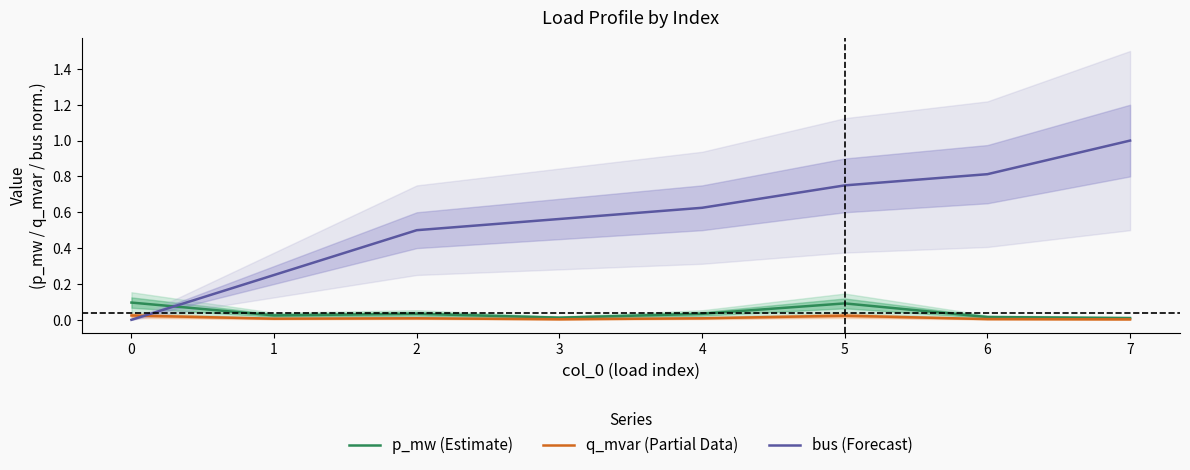

In p_mw (Estimate), how many points are lower than both neighbors (excluding endpoints)?

2